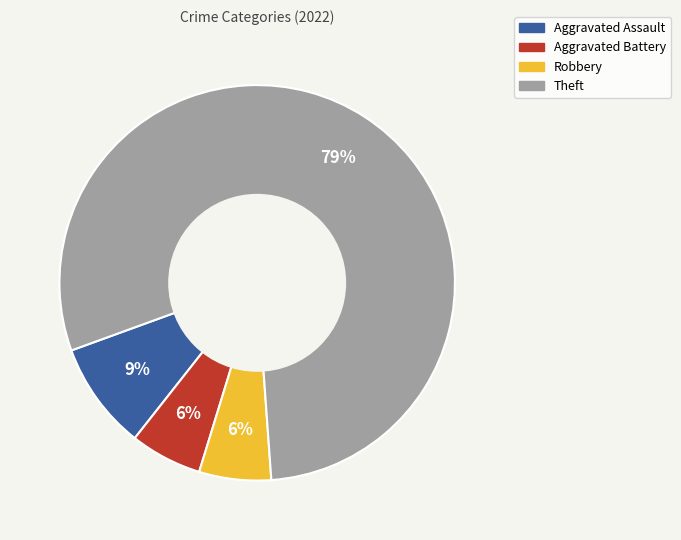

Is it true that Robbery is 1% of the pie?

False